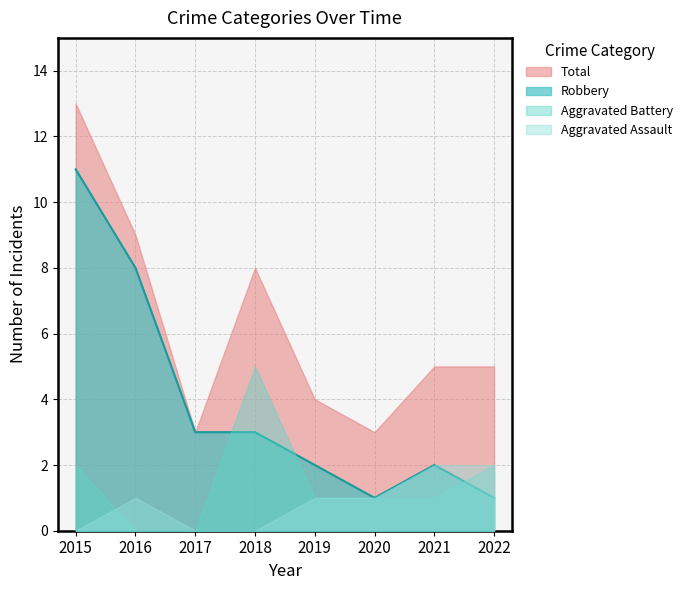

True or false: Robbery and Total cross at least once.

False